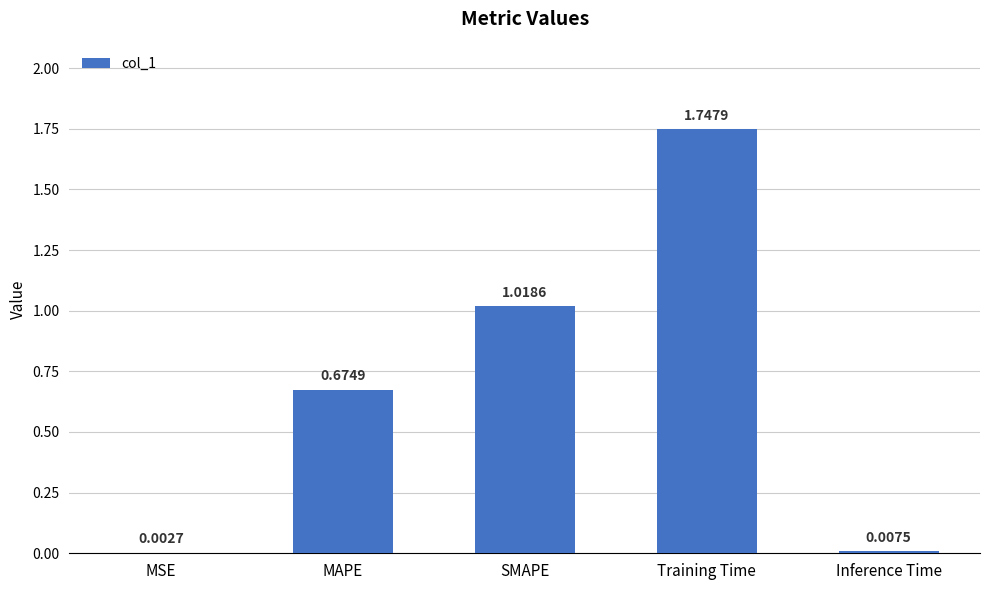

What is the sum of all values?

3.5